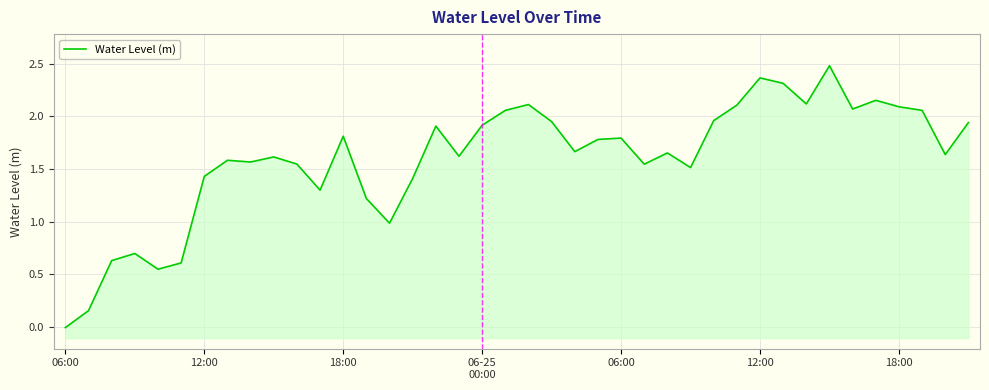

How many lines are shown in the chart?

1